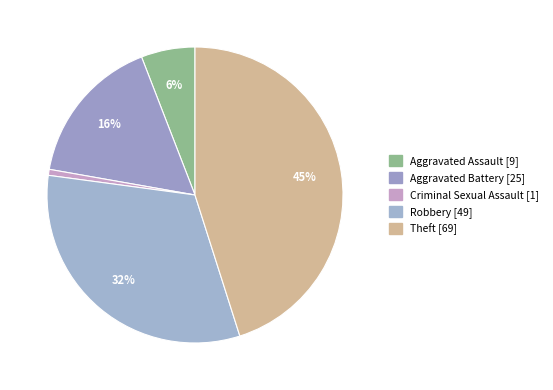

What percentage do Theft and Criminal Sexual Assault together represent?

45.8%